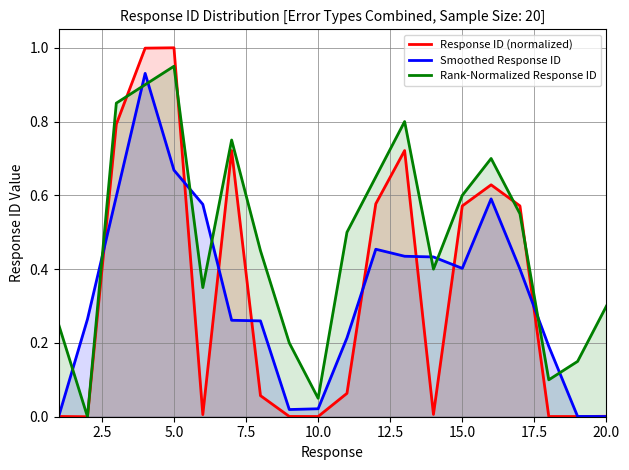

How many lines are shown in the chart?

3